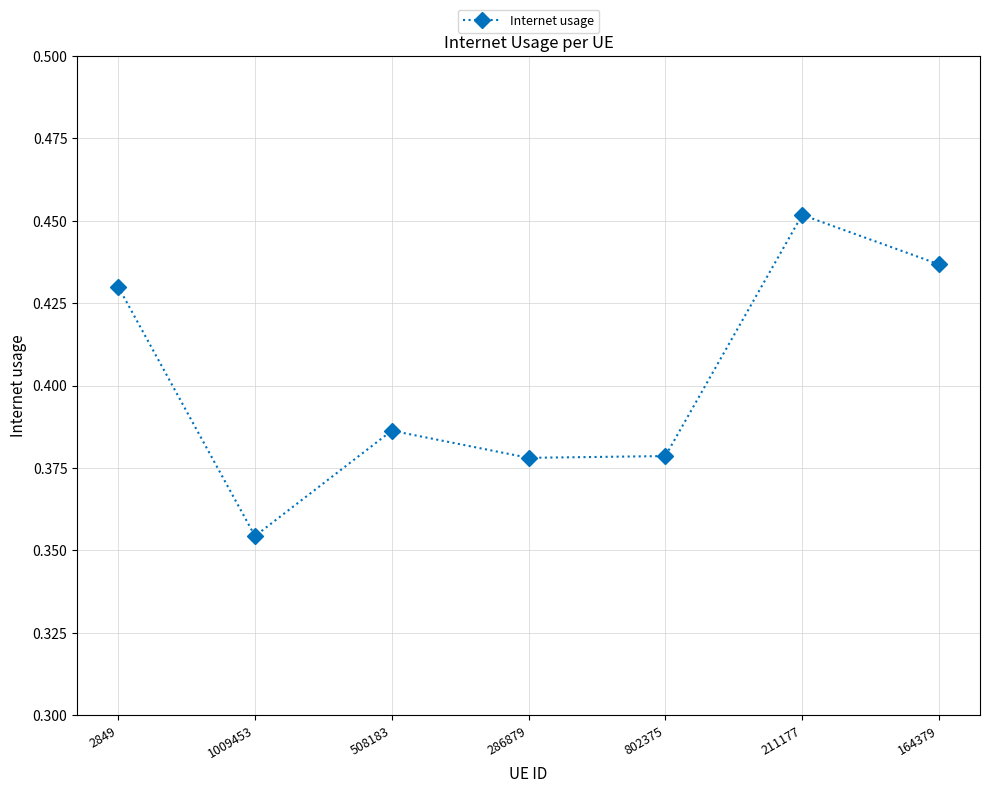

Is it true that the value at 508183 is 0.6?

False